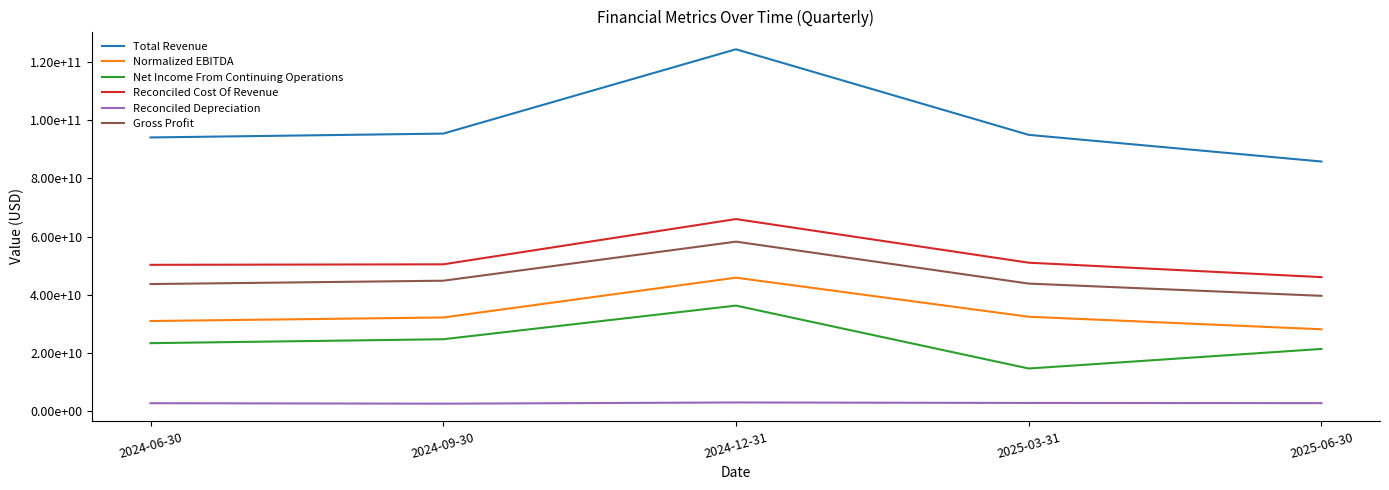

True or false: Reconciled Depreciation and Reconciled Cost Of Revenue intersect in this chart.

False